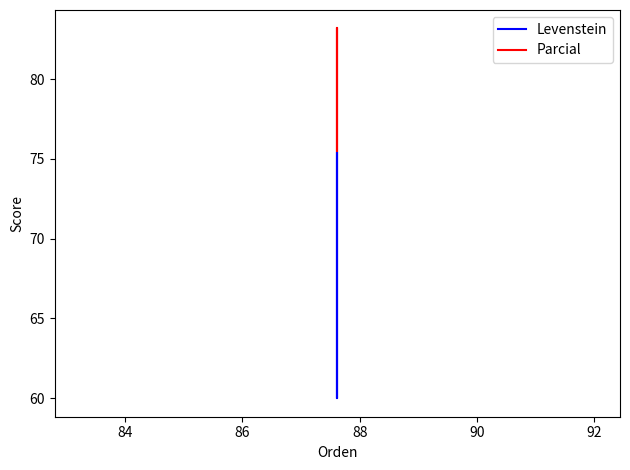

What is the value of the Parcial point at the 4th from the left?

83.2